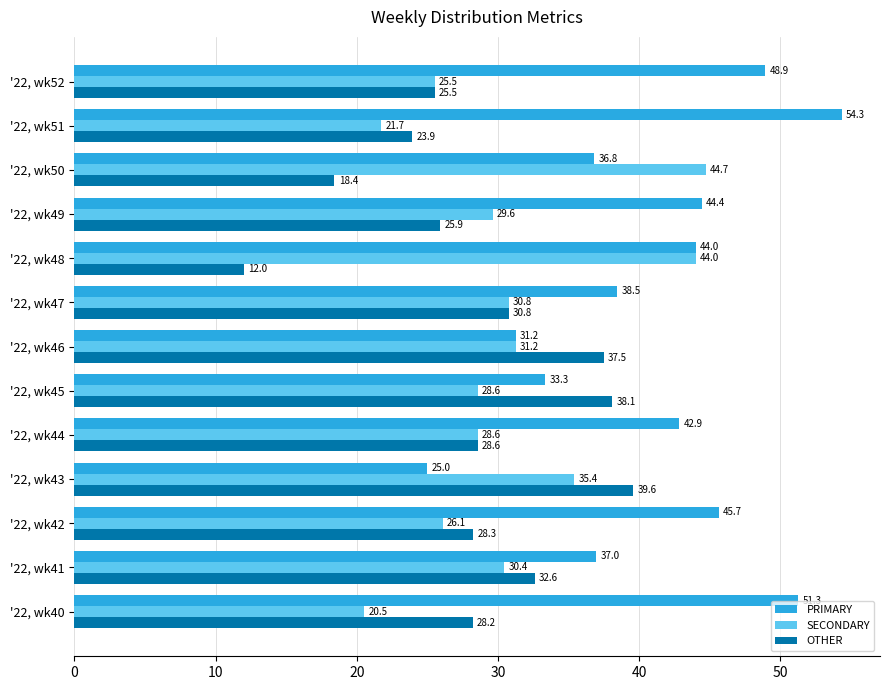

Is the value of OTHER at '22, wk48 greater than the value of PRIMARY at '22, wk51?

No